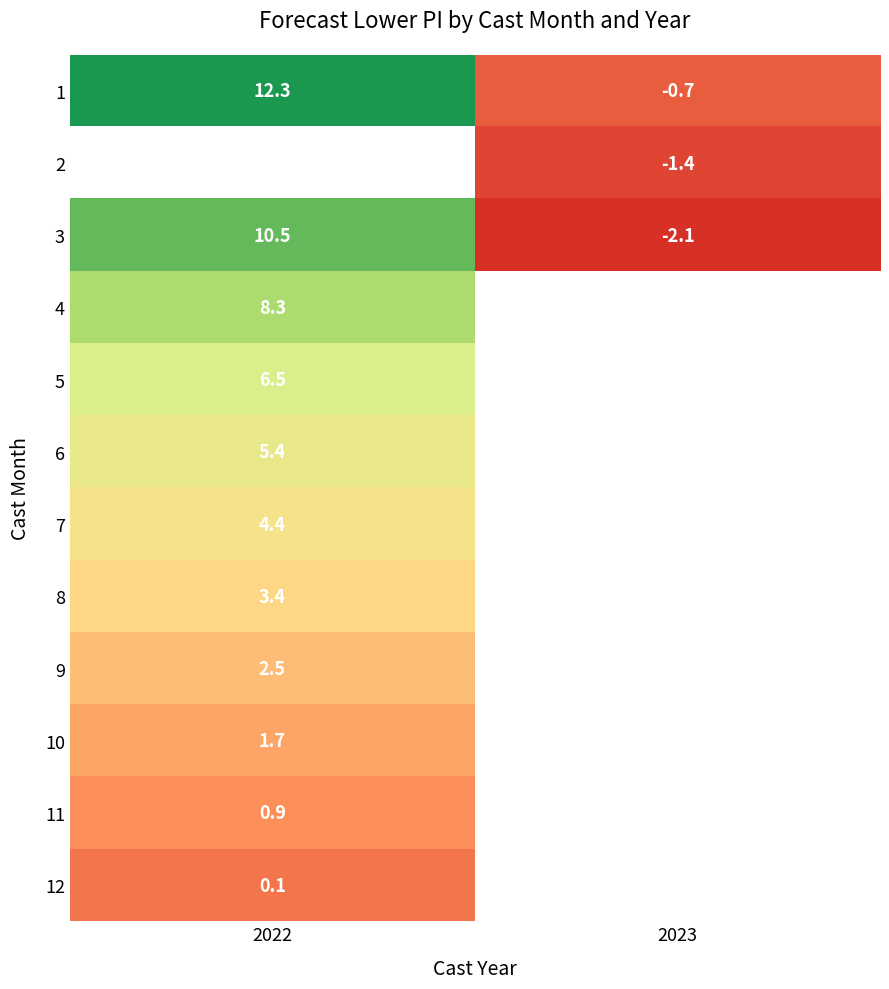

How many negative values does the 1 series have?

1